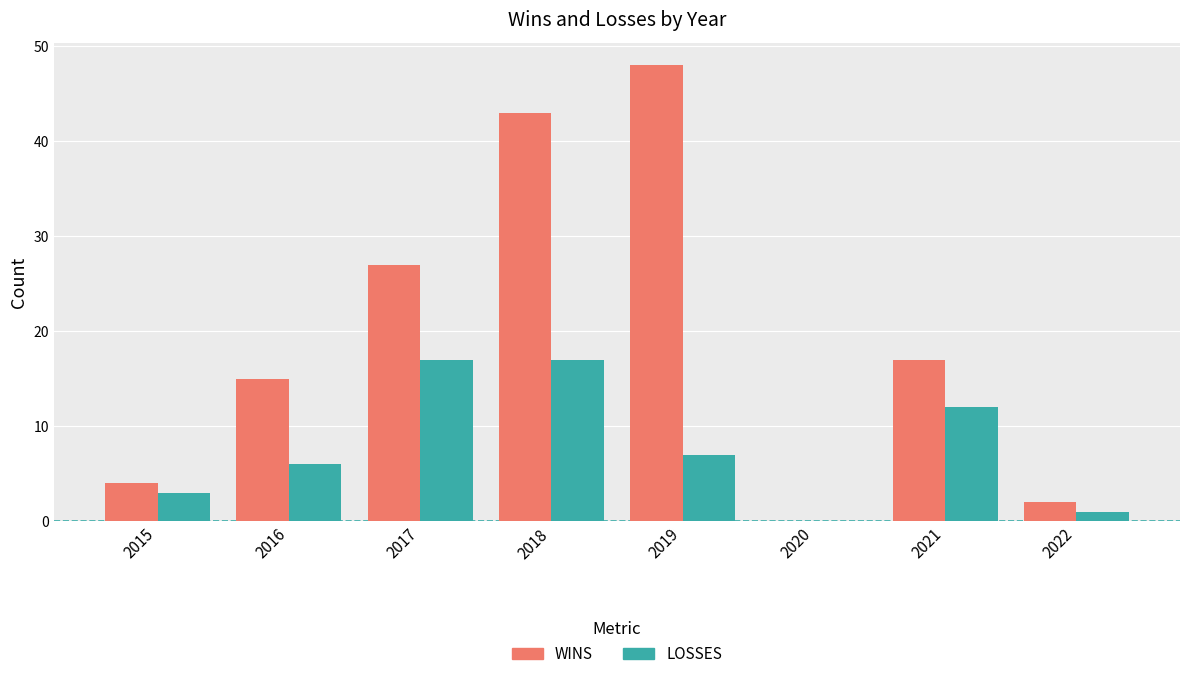

The value of WINS at 2015 is 1. True or false?

False